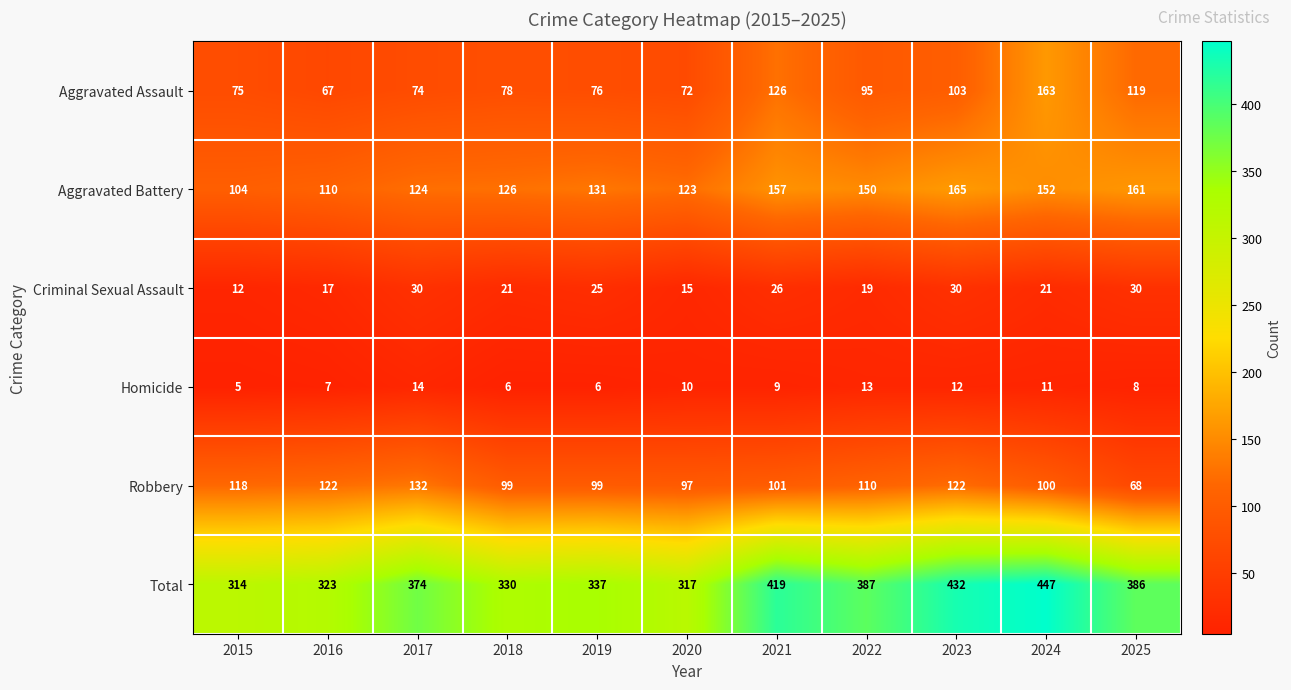

What is the sum of all Aggravated Assault values?

1048